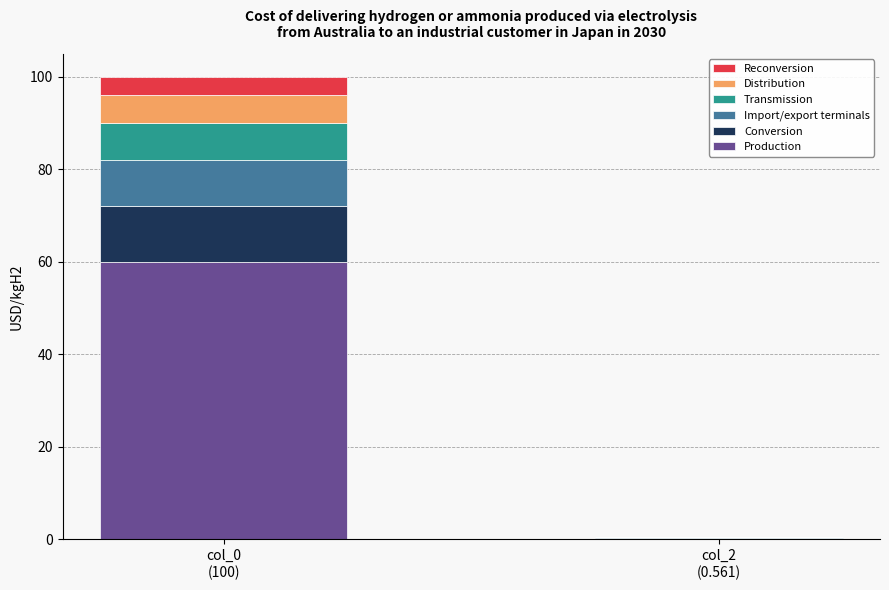

What is the sum of all Production values?

60.3